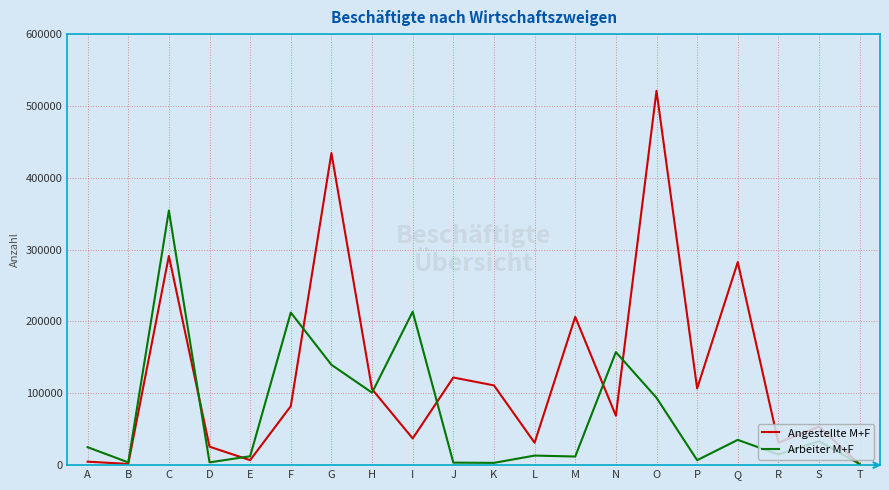

Rank the series at M from highest to lowest value.

Angestellte M+F, Arbeiter M+F